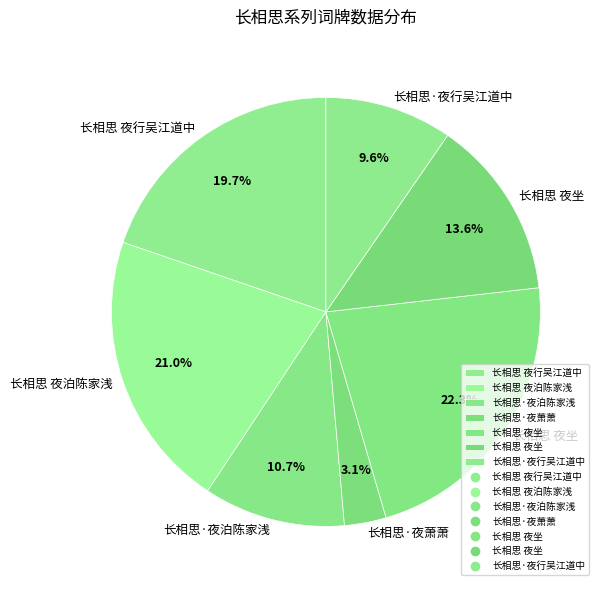

How many slices are in this pie chart?

7